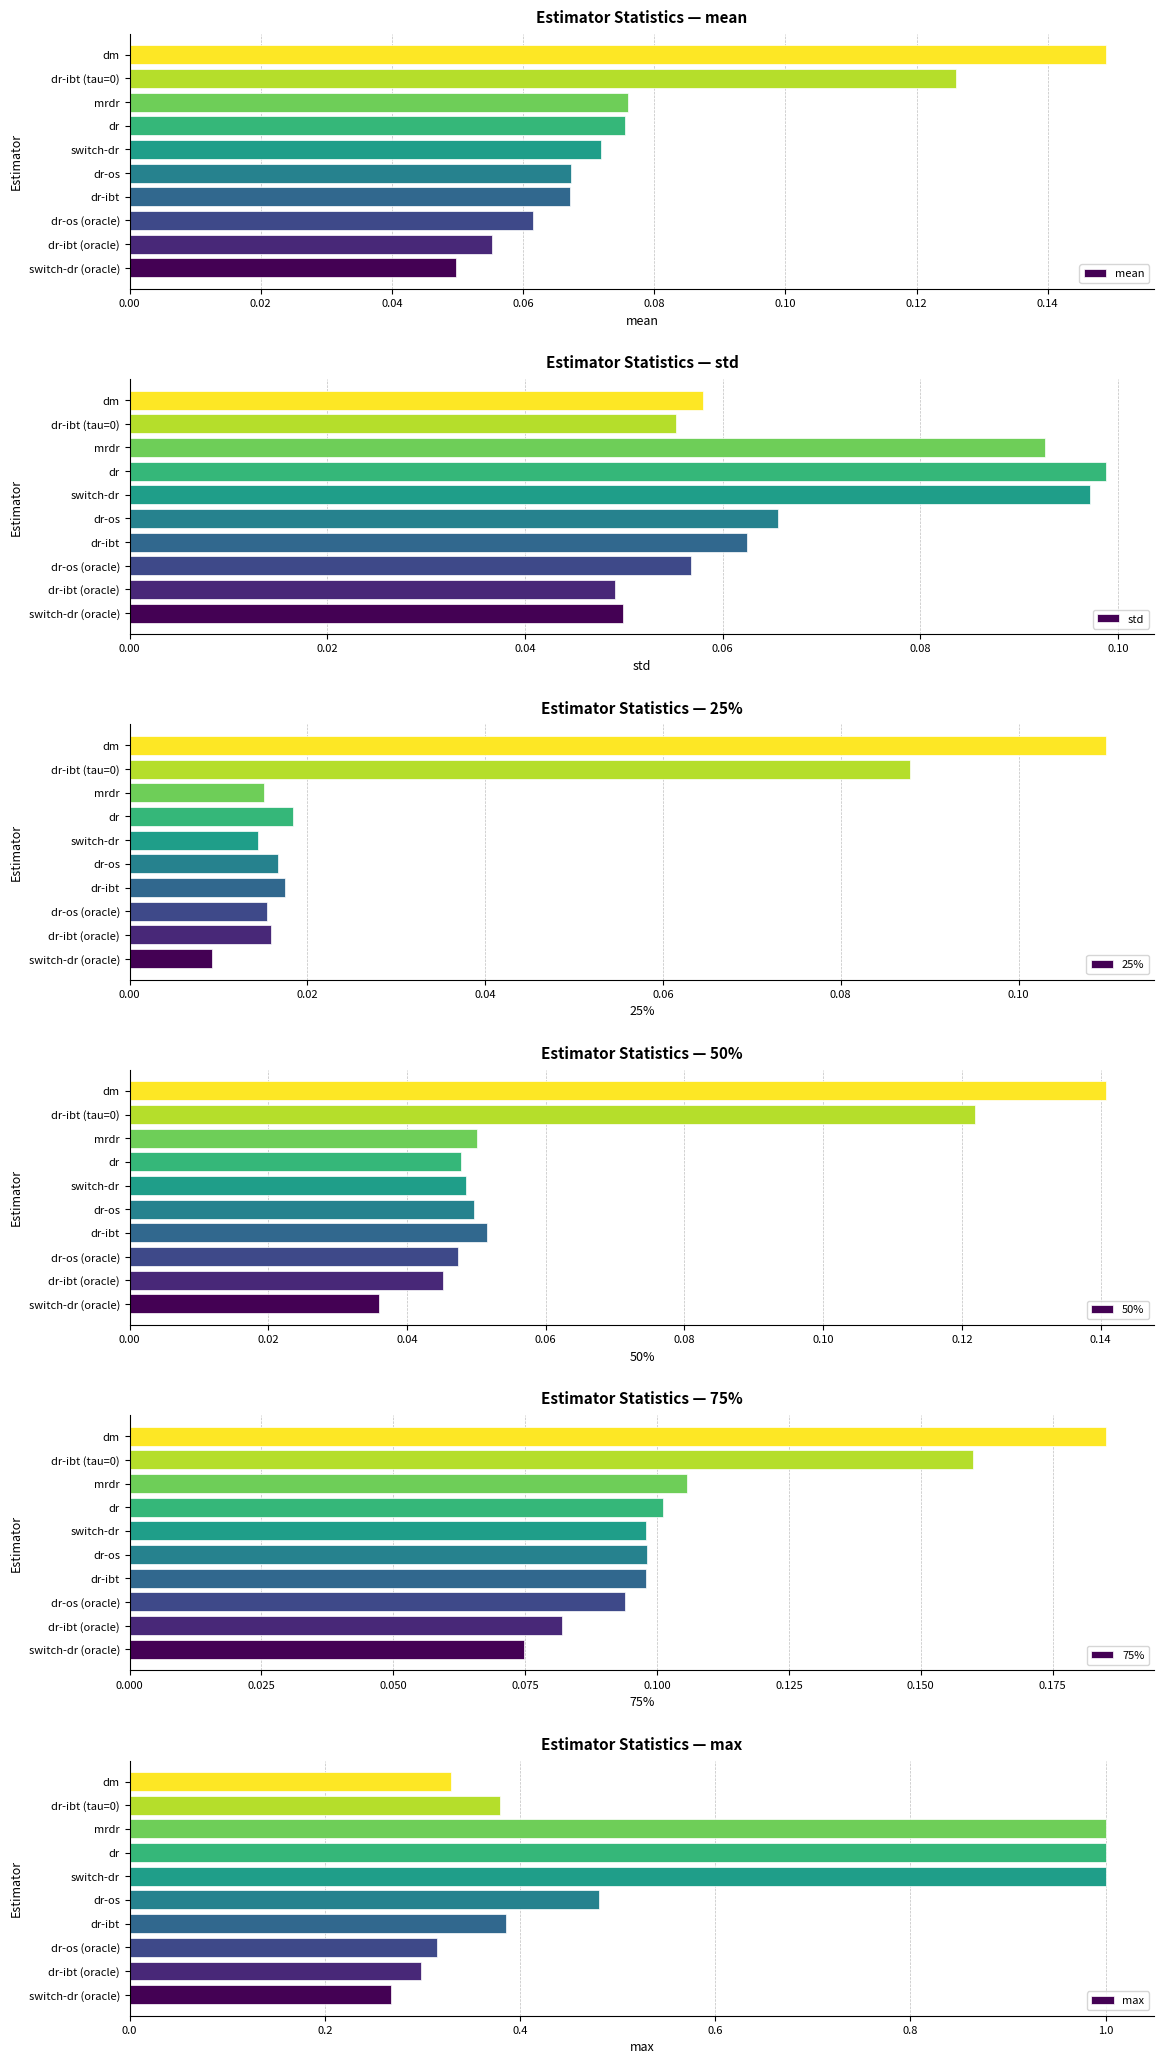

Which category has the lowest value in the mean series?

switch-dr (oracle)